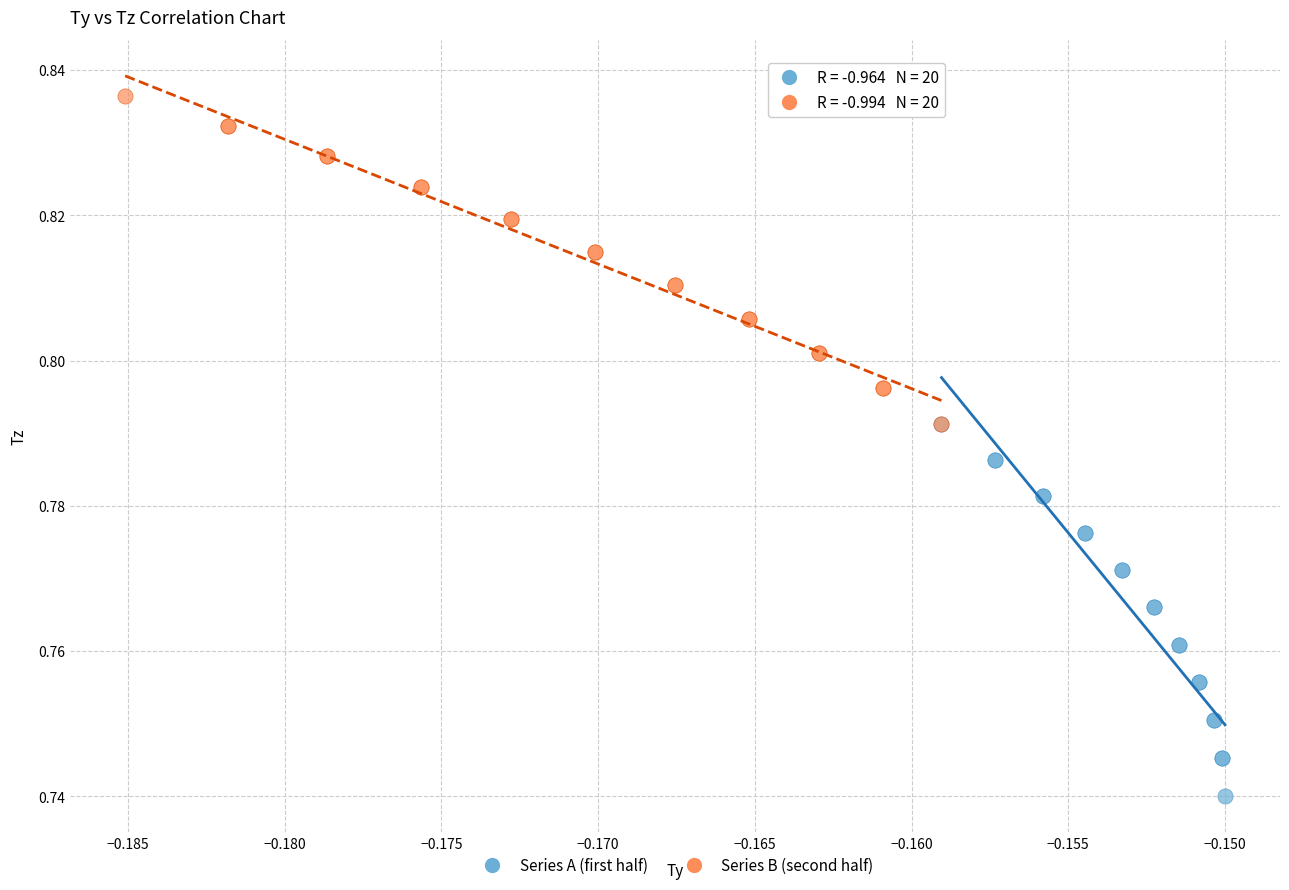

Which series has the widest spread of Y values?

Series A (first half)